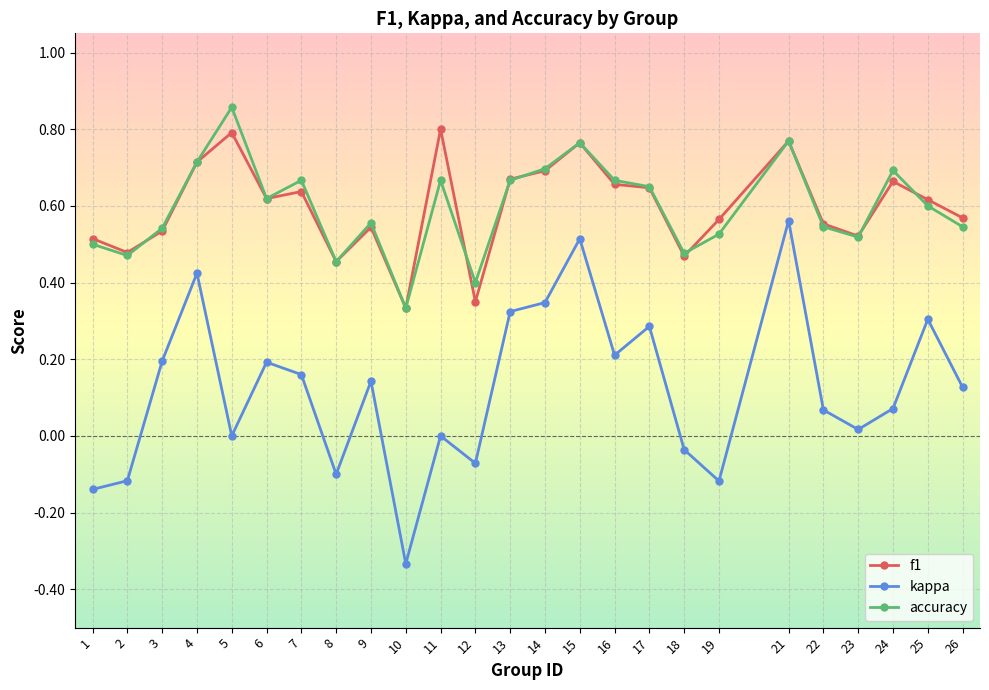

At which category does the chart reach its peak across all series?

5